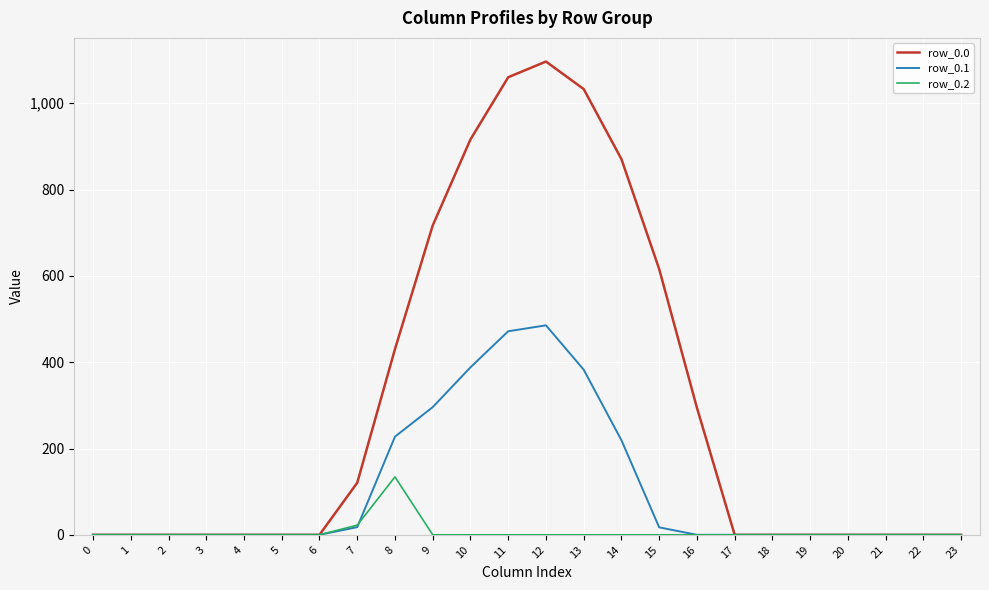

Rank the series by their average value, from lowest to highest.

row_0.2, row_0.1, row_0.0